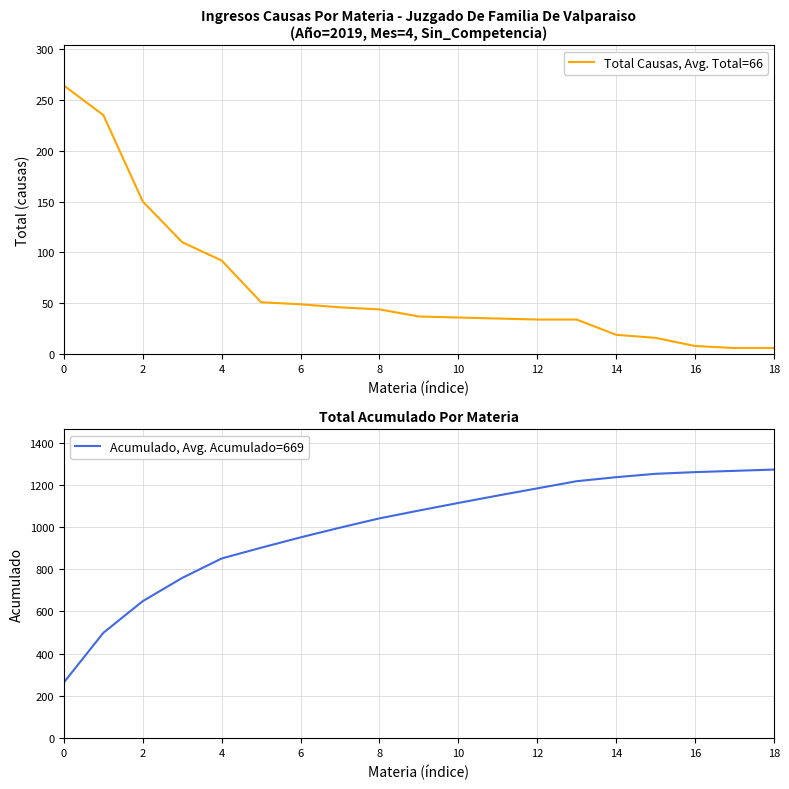

Which category has the lowest value across all series?

17